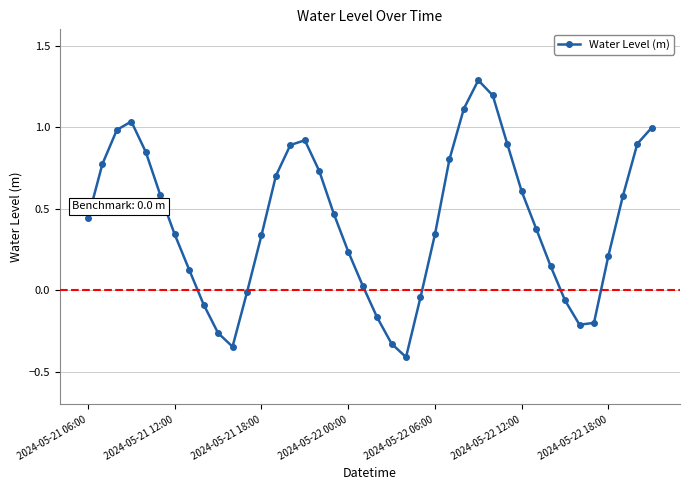

What is the maximum value shown in the chart?

1.3